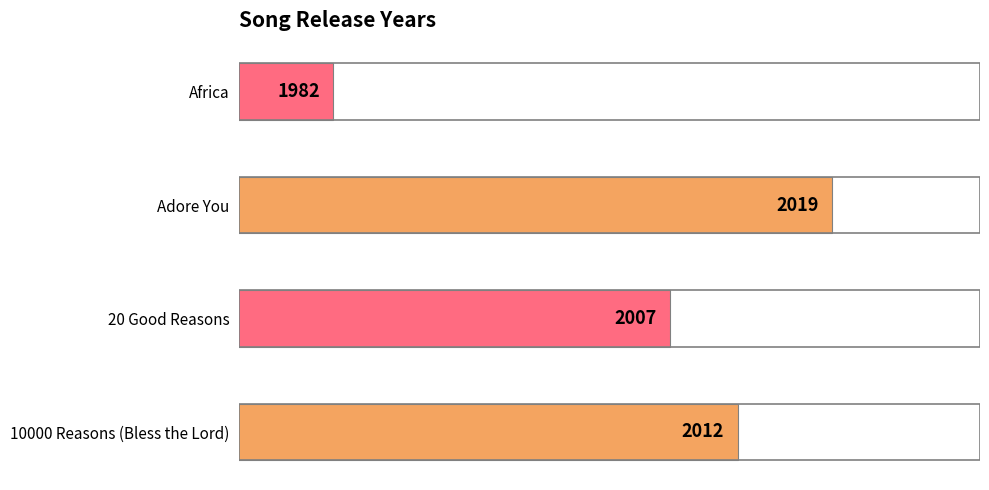

How many categories are shown in the chart?

4